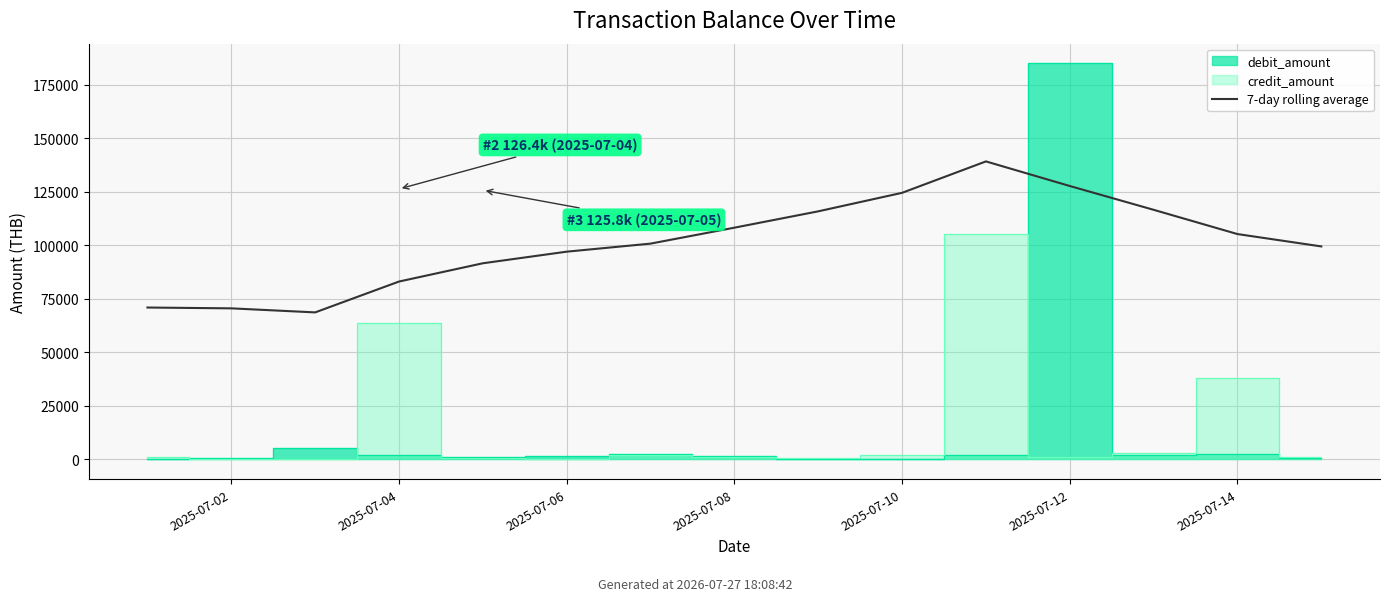

The chart shows a value of 131032.9 at 2025-07-08. True or false?

False